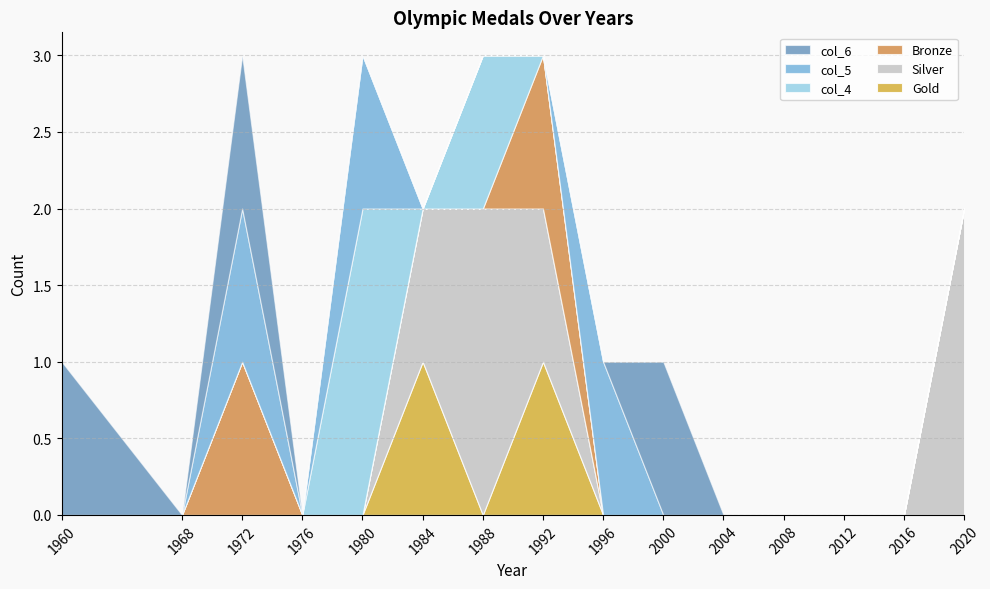

Is it true that Bronze equals 0 at 1996?

True